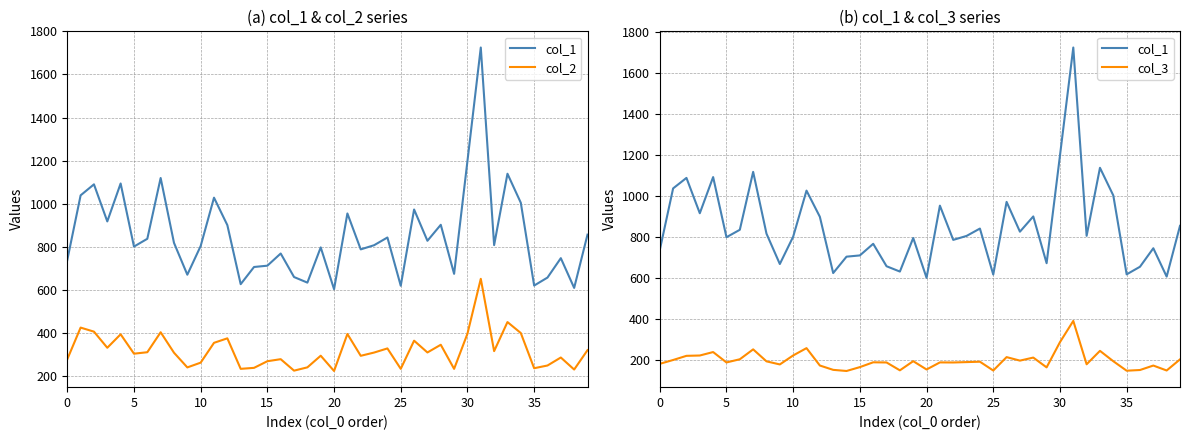

What is the label of the 15th point from the right?

25